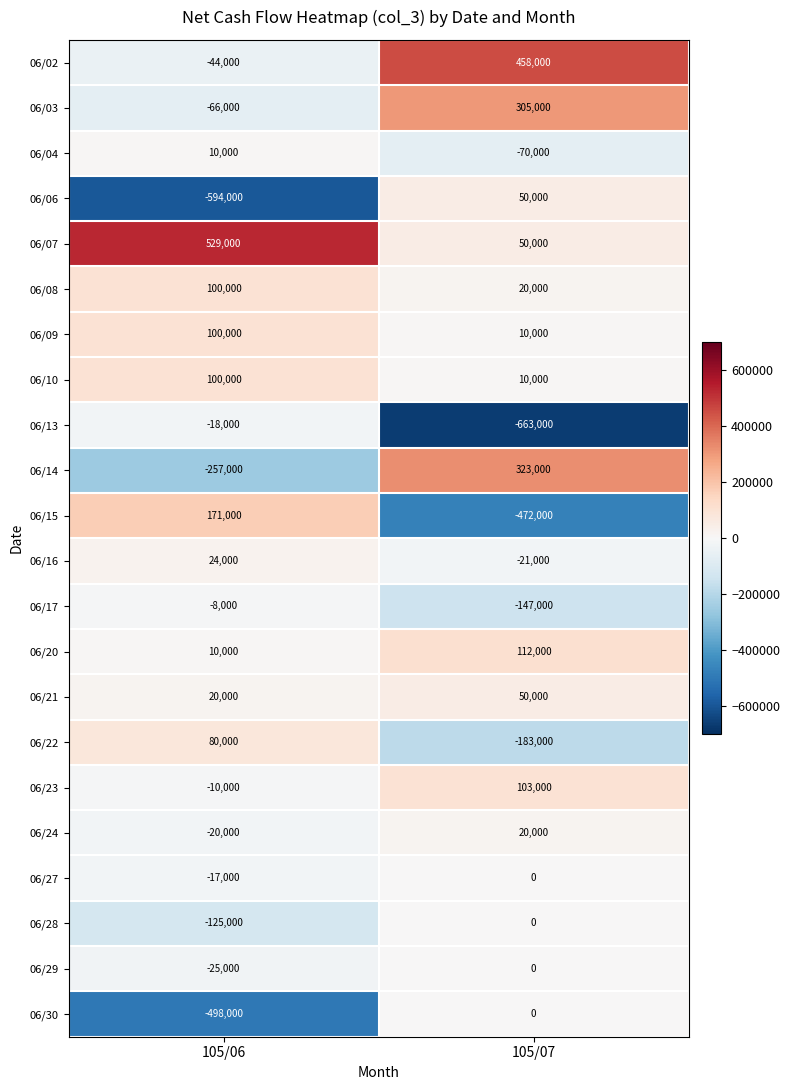

What is the sum of the 06/09 values at 105/07 and 105/06?

110000